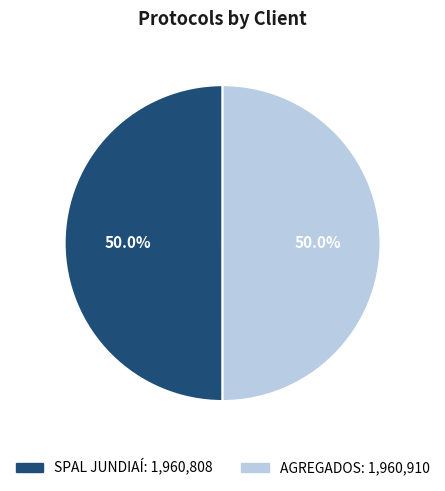

What is the ratio of the value at SPAL JUNDIAÍ to the value at AGREGADOS?

1.0